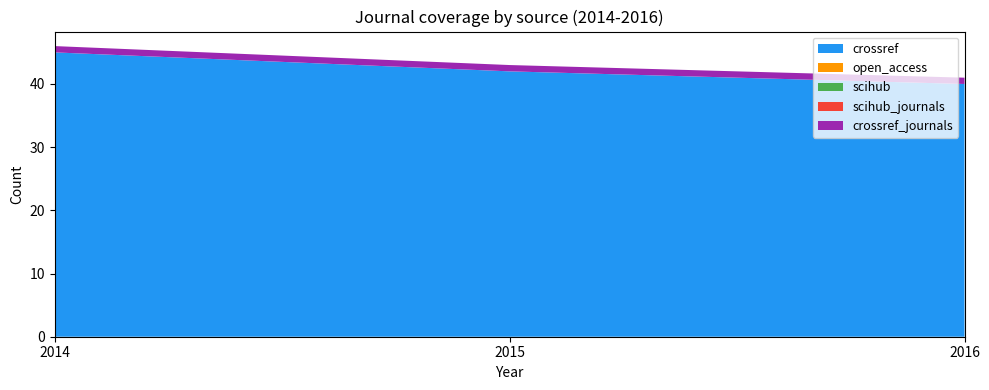

Reading left to right, extract all data points from this chart.

crossref: 2014=45	2015=42	2016=40
open_access: 2014=0	2015=0	2016=0
scihub: 2014=0	2015=0	2016=0
scihub_journals: 2014=0	2015=0	2016=0
crossref_journals: 2014=1	2015=1	2016=1